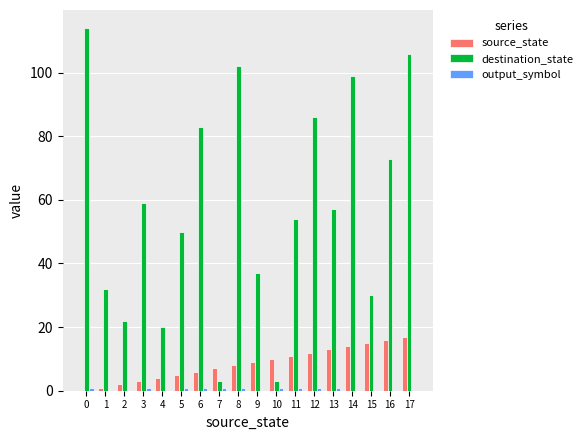

Is it true that source_state equals 14 at 14?

True